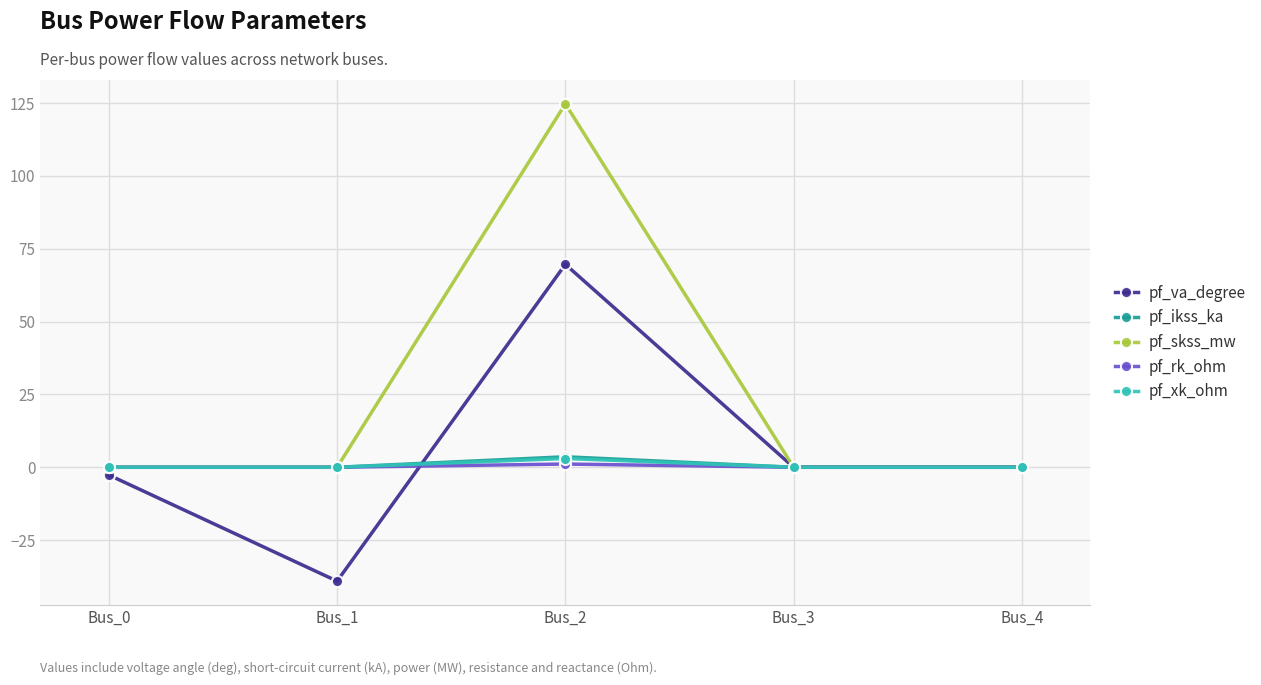

At which label does pf_skss_mw reach its peak?

Bus_2